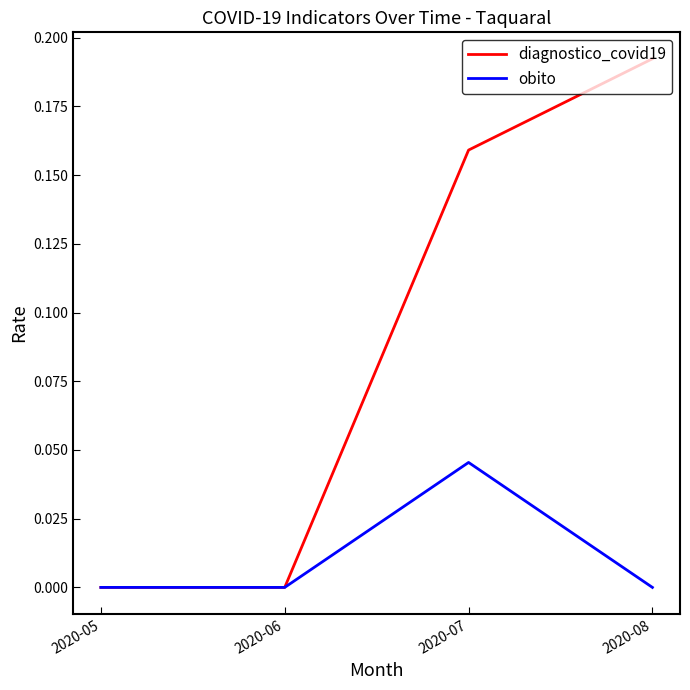

How many series are shown in this chart?

2